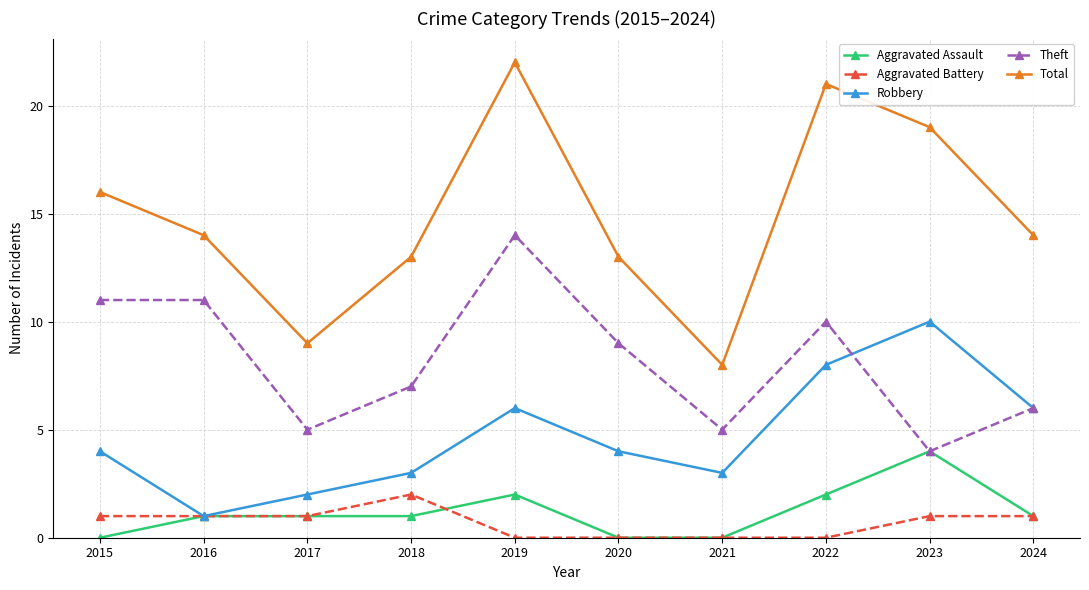

How many interior local valleys does the Robbery series have?

2